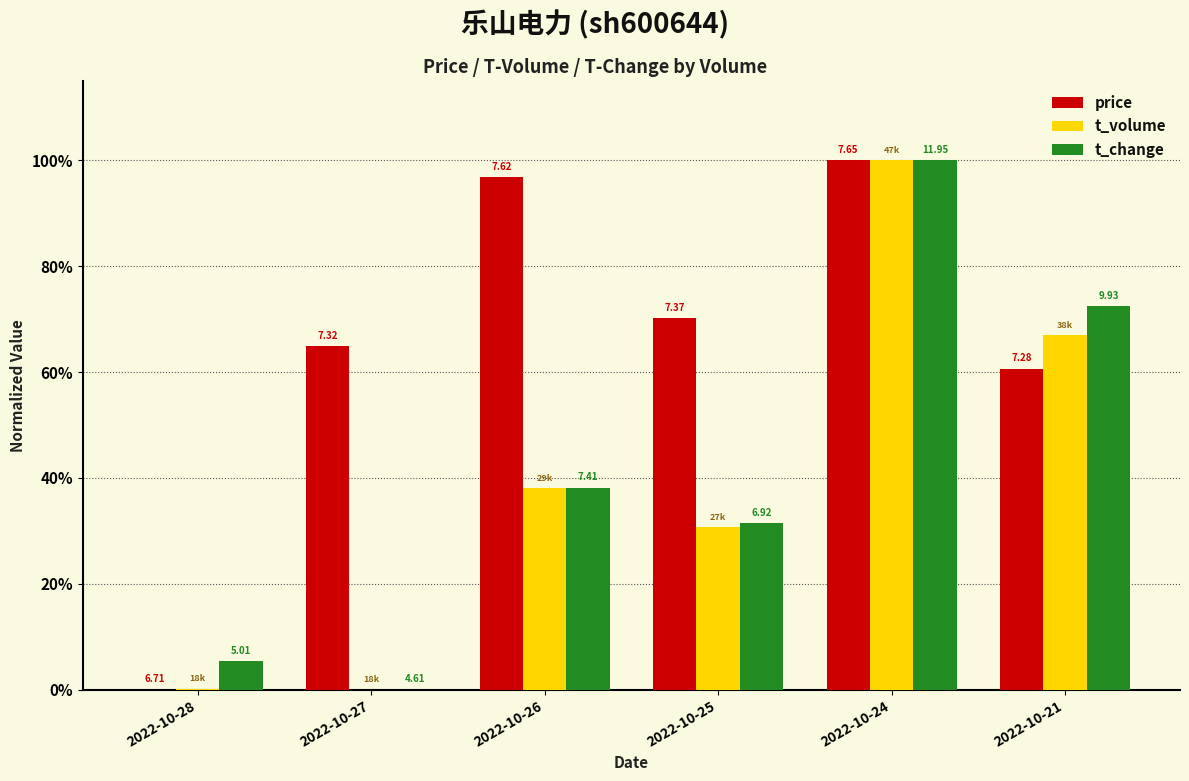

Read the t_change value at 2022-10-28.

0.1